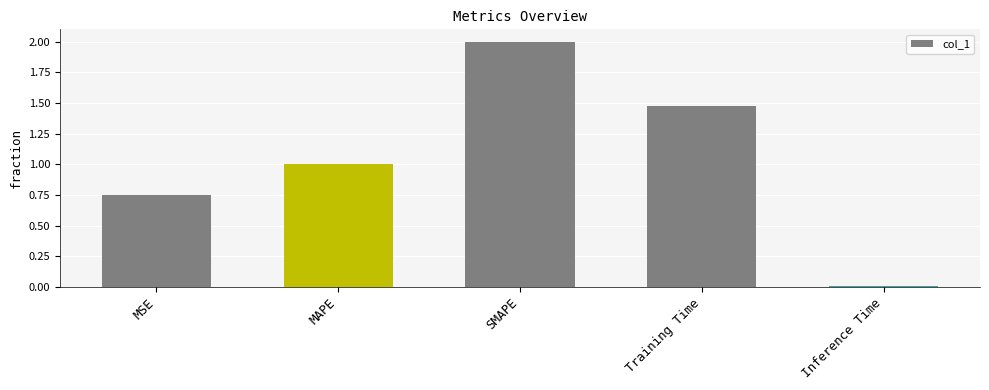

True or false: the data shows 1.0 at MAPE.

True